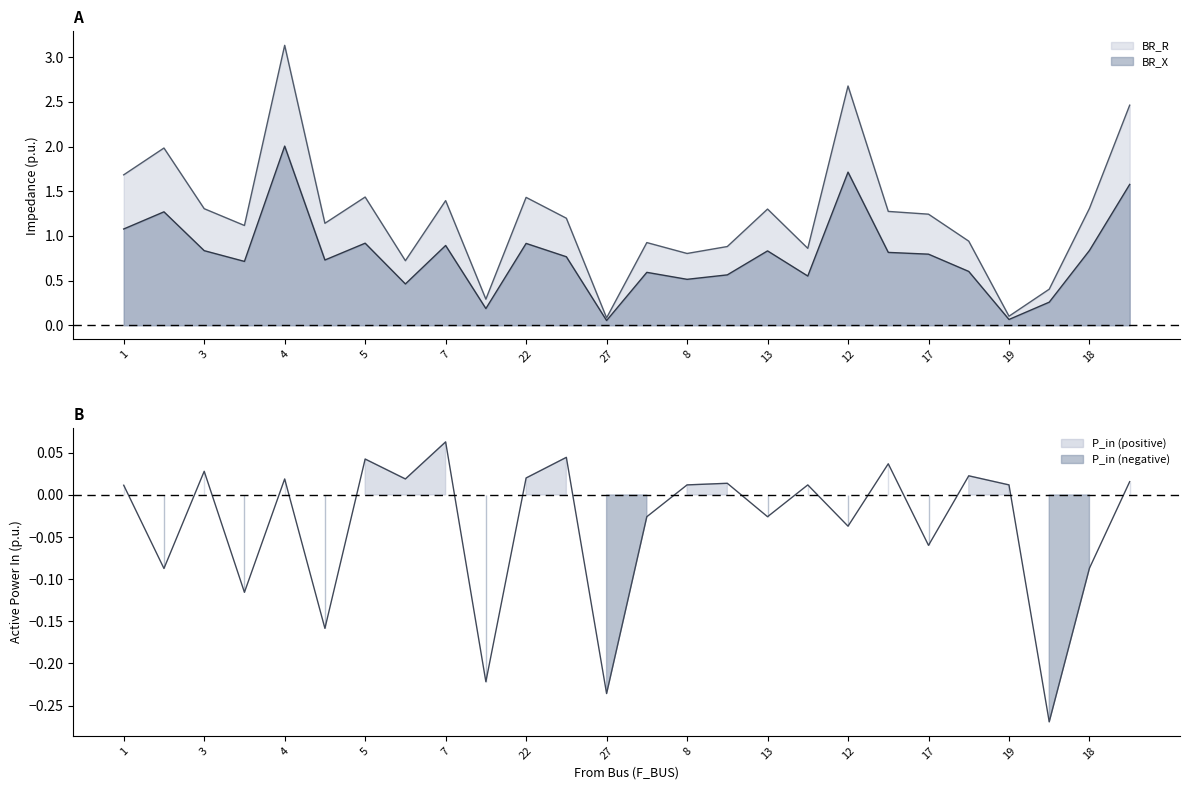

What is the average value of the BR_R series?

1.2